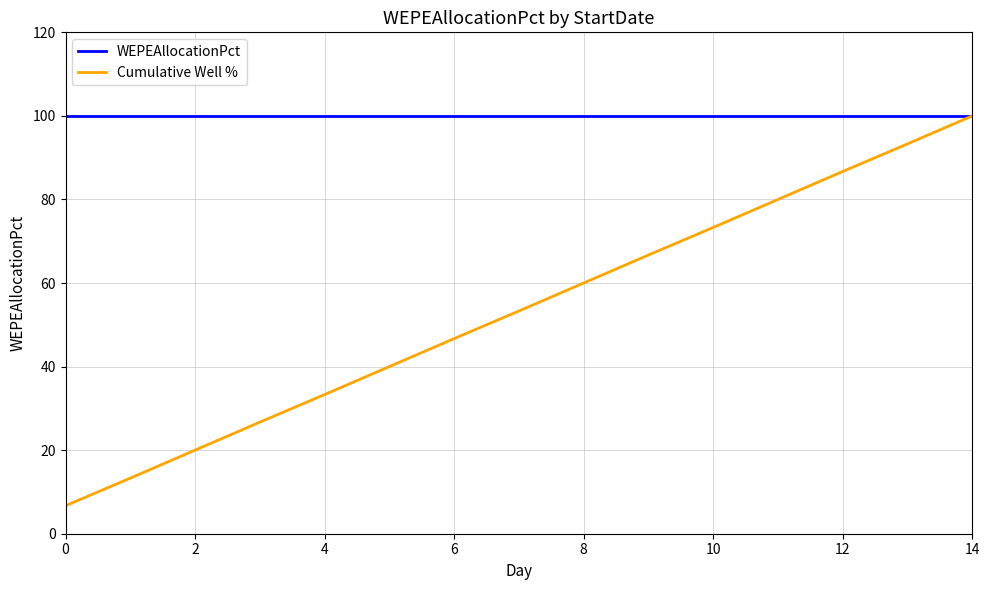

What are all the series names shown in the legend?

WEPEAllocationPct, Cumulative Well %